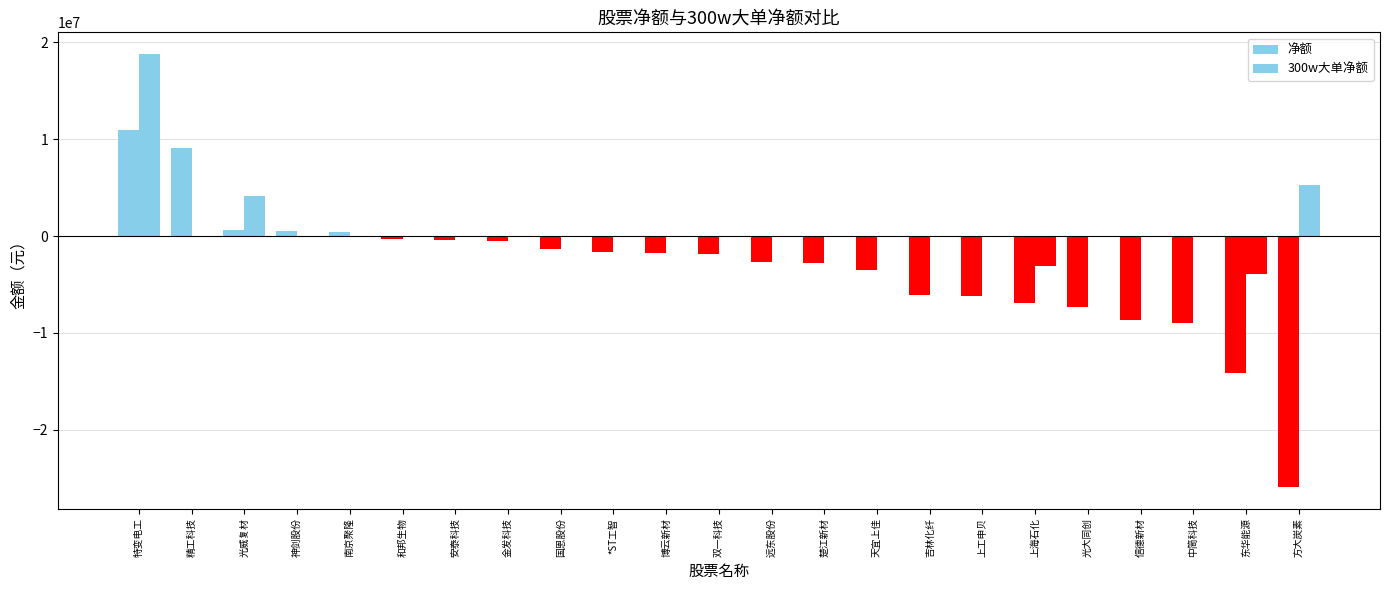

Which series has the largest total across all categories?

300w大单净额